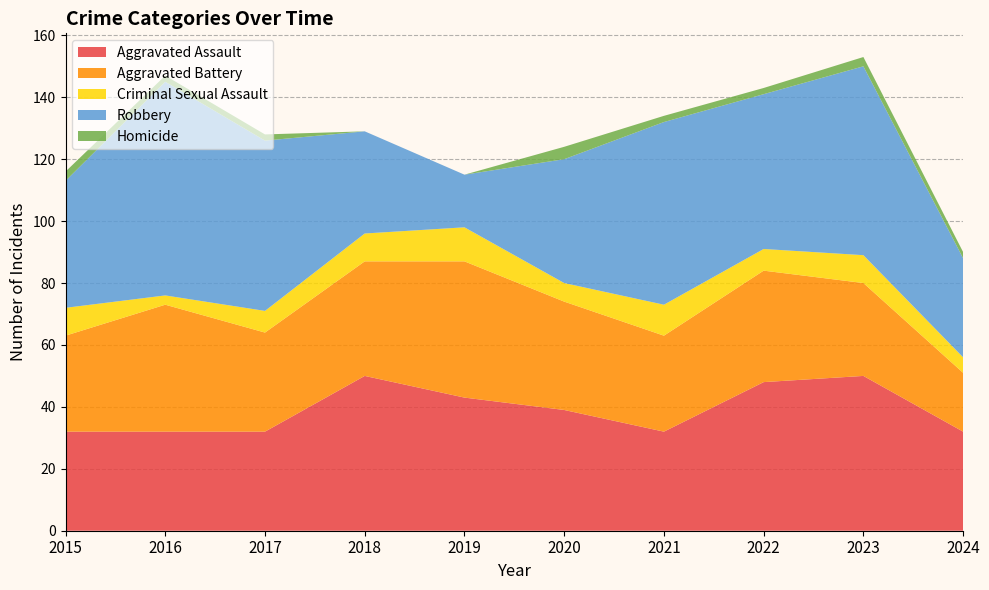

Reading left to right, extract all data points from this chart.

Aggravated Assault: 2015=32	2016=32	2017=32	2018=50	2019=43	2020=39	2021=32	2022=48	2023=50	2024=32
Aggravated Battery: 2015=31	2016=41	2017=32	2018=37	2019=44	2020=35	2021=31	2022=36	2023=30	2024=19
Criminal Sexual Assault: 2015=9	2016=3	2017=7	2018=9	2019=11	2020=6	2021=10	2022=7	2023=9	2024=5
Robbery: 2015=41	2016=69	2017=55	2018=33	2019=17	2020=40	2021=59	2022=50	2023=61	2024=32
Homicide: 2015=3	2016=2	2017=2	2018=0	2019=0	2020=4	2021=2	2022=2	2023=3	2024=2